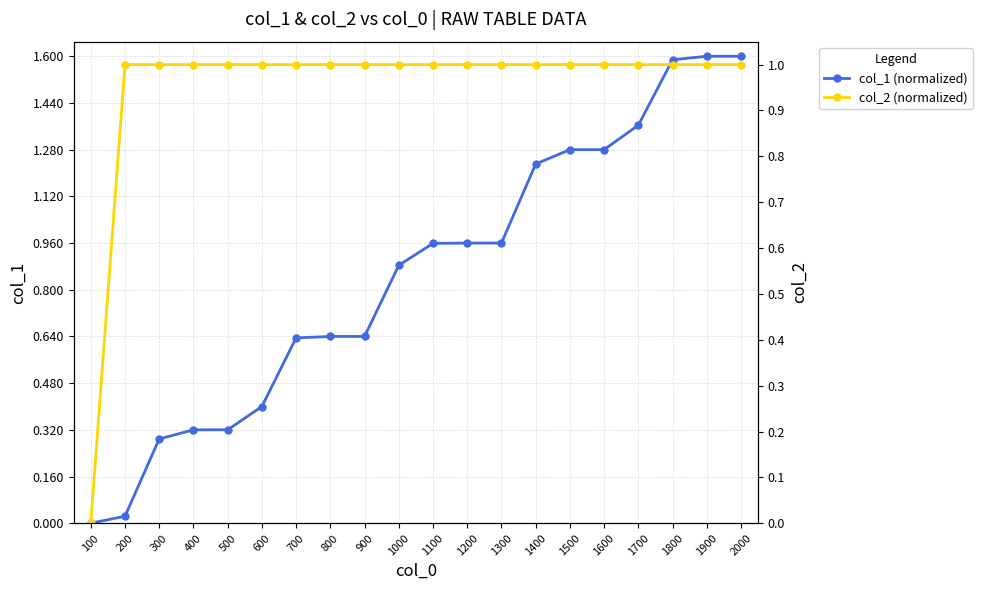

What are all the series names shown in the legend?

col_1 (normalized), col_2 (normalized)